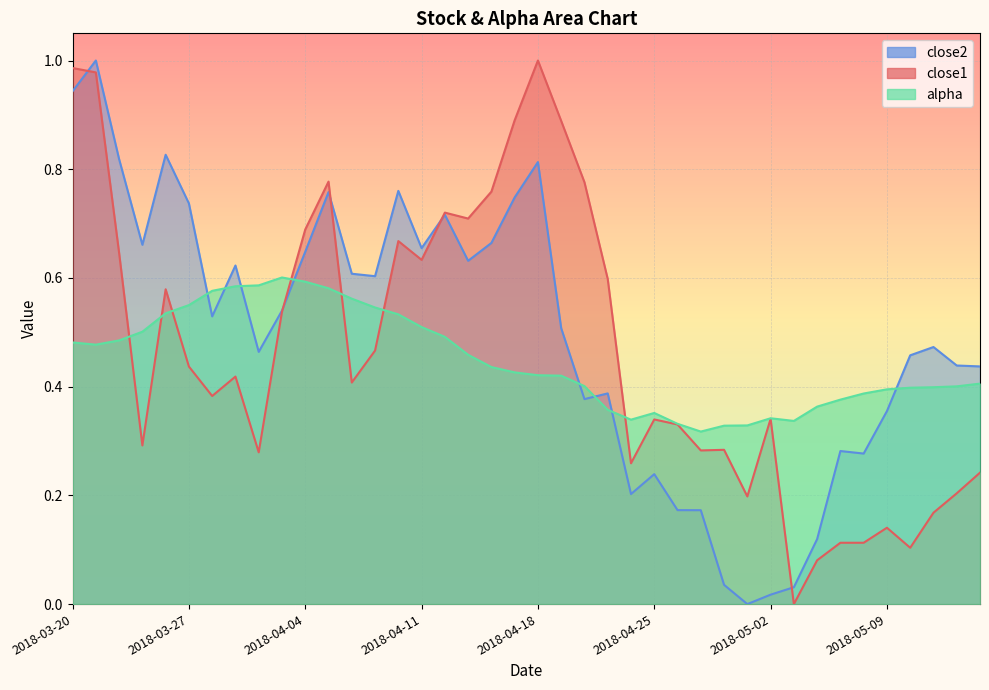

What is the maximum value shown in the chart?

1.0